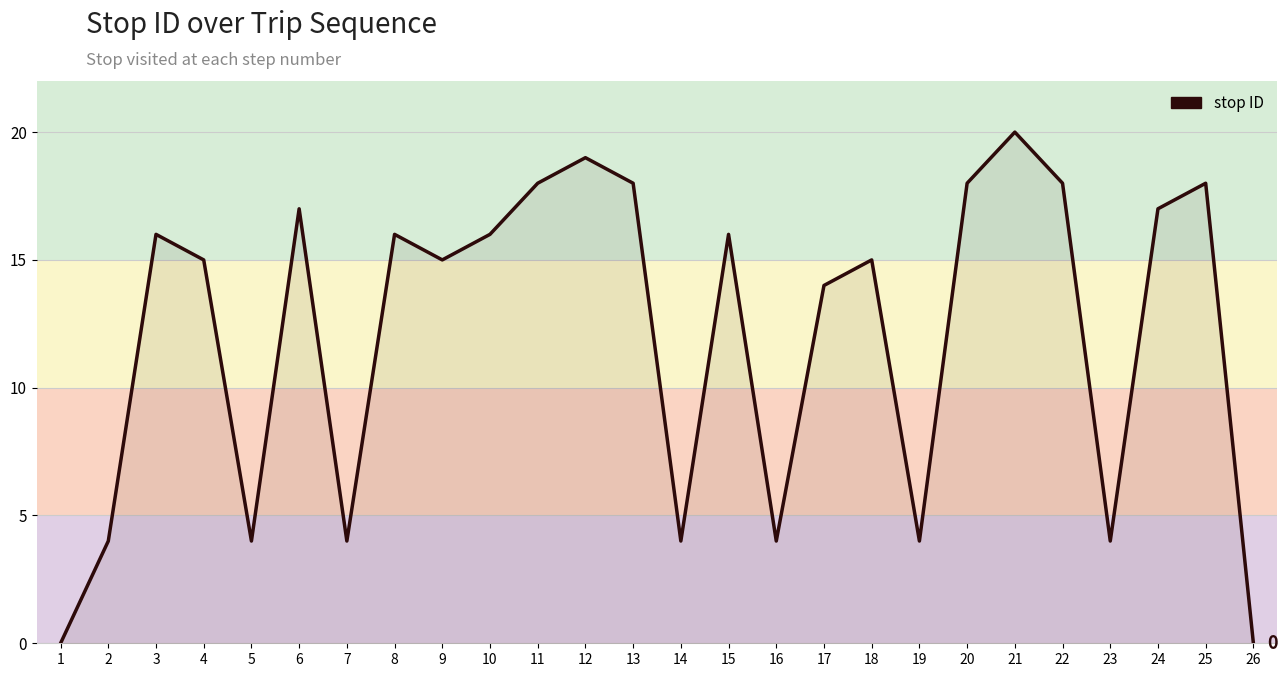

True or false: the data shows 6 at 19.

False